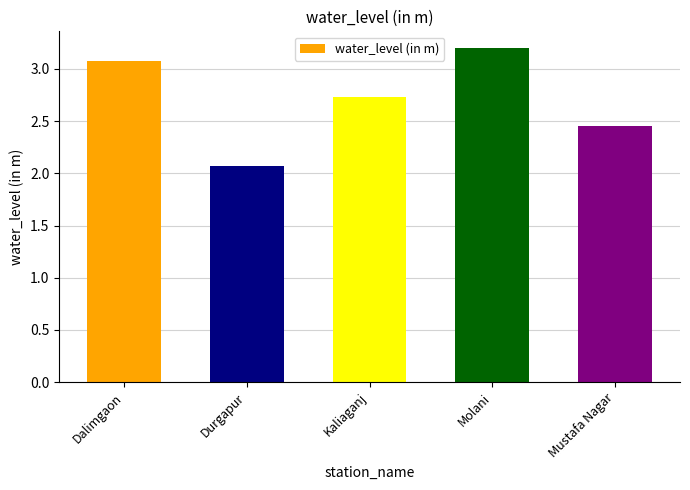

What position from the right is Durgapur?

4